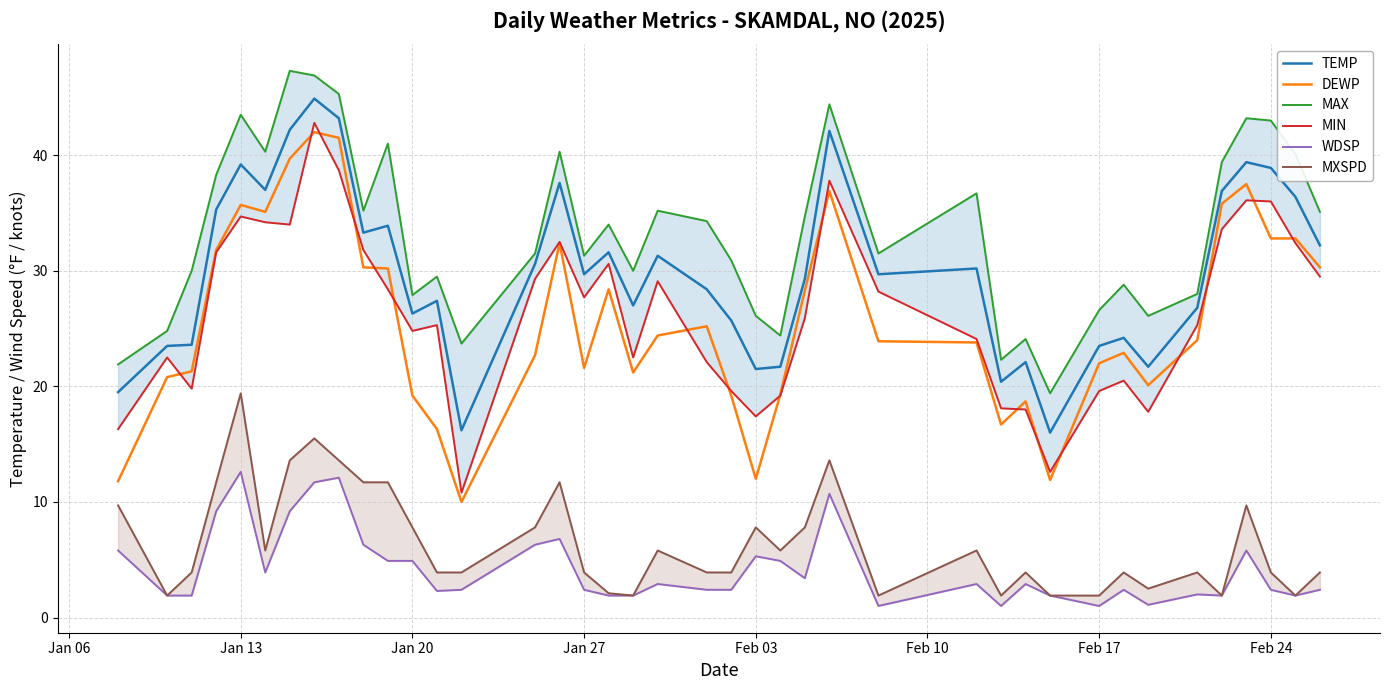

True or false: DEWP has a value of 19.2 at Jan 20.

True